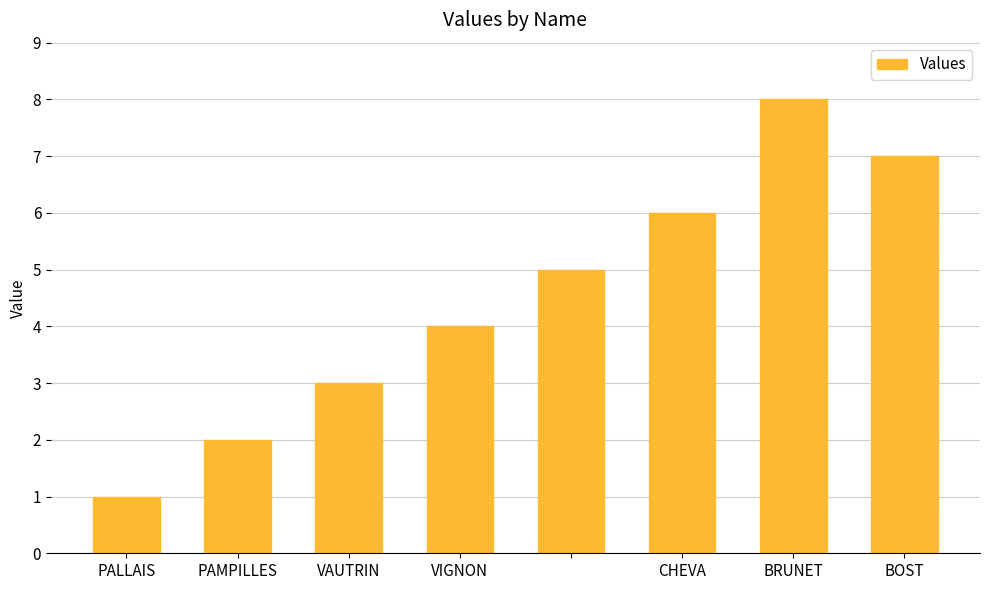

What is the sum of all values?

36